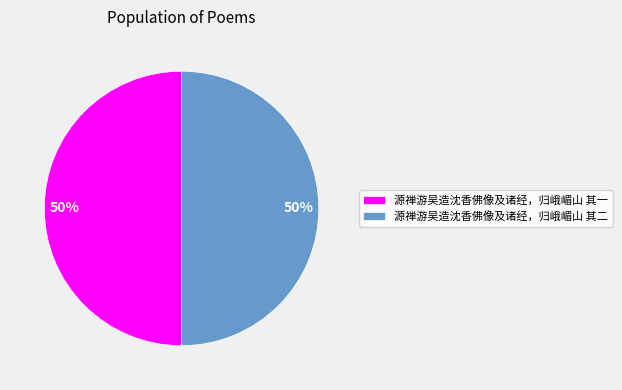

The 源禅游吴造沈香佛像及诸经，归峨嵋山 其一 slice represents 50% of the pie. True or false?

True